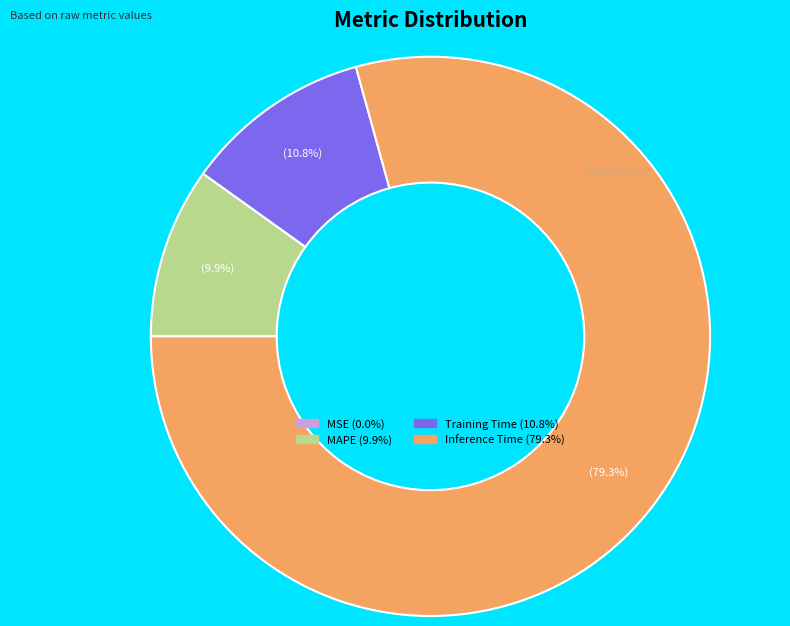

Does any single category account for the majority?

Yes